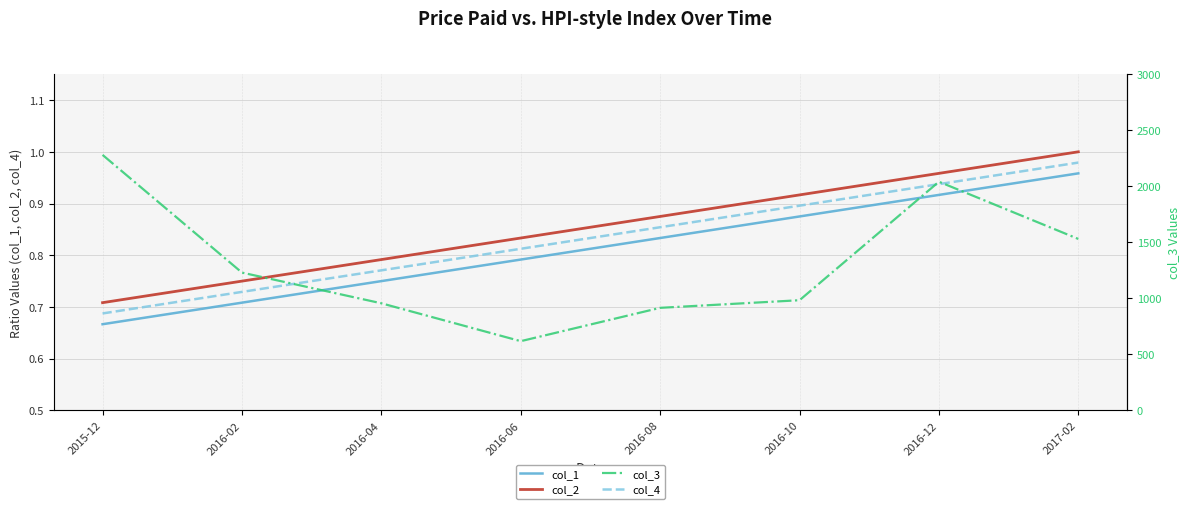

True or false: col_2 and col_1 cross at least once.

False